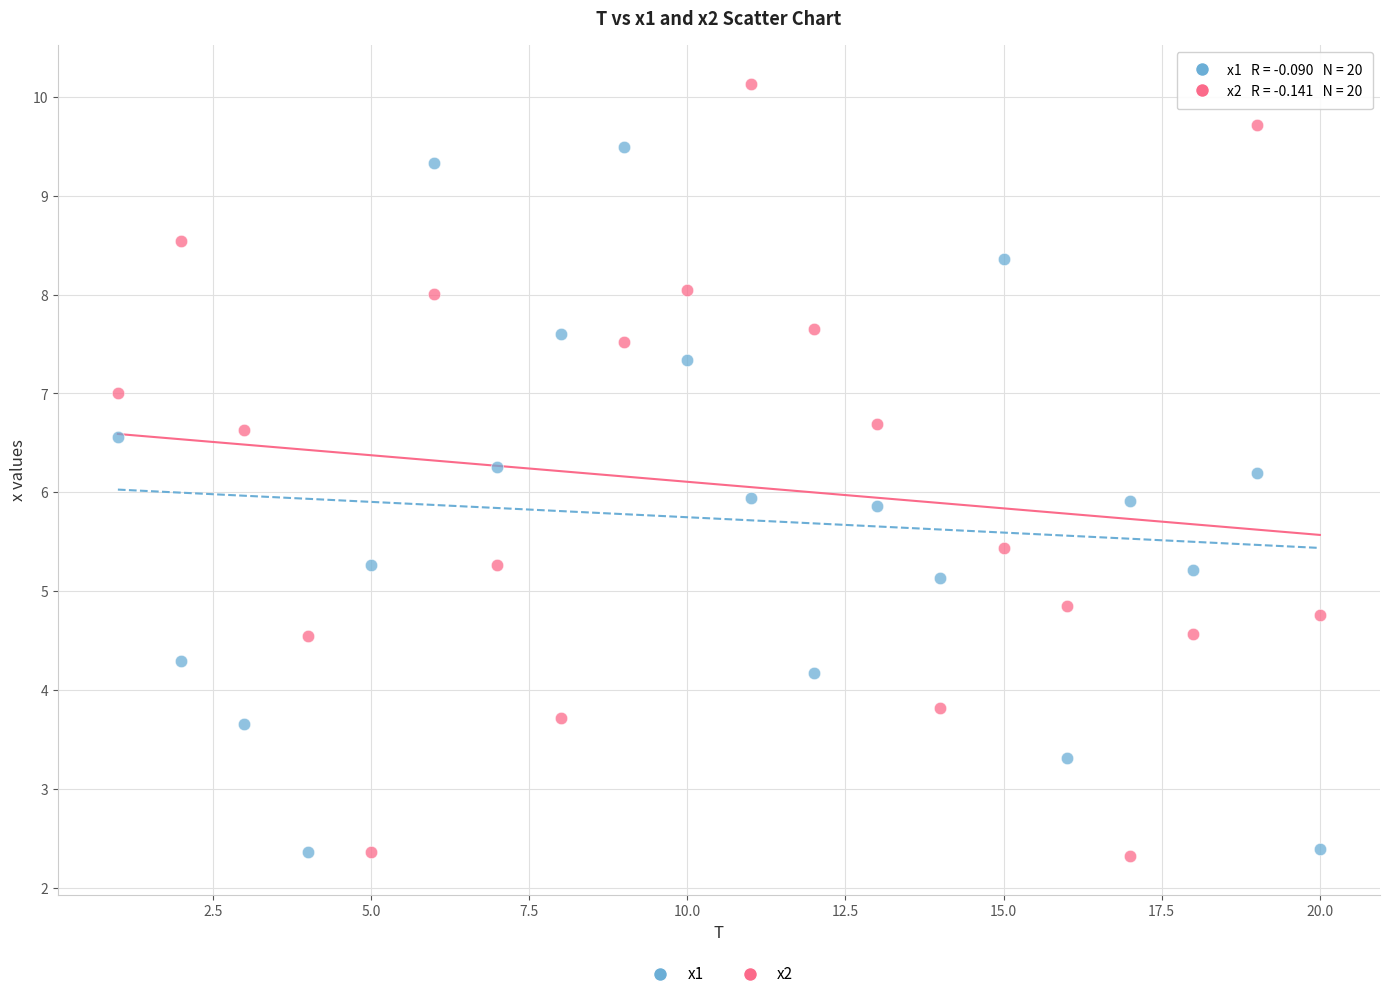

Across all data points, what is the range of Y values (max minus min)?

7.8